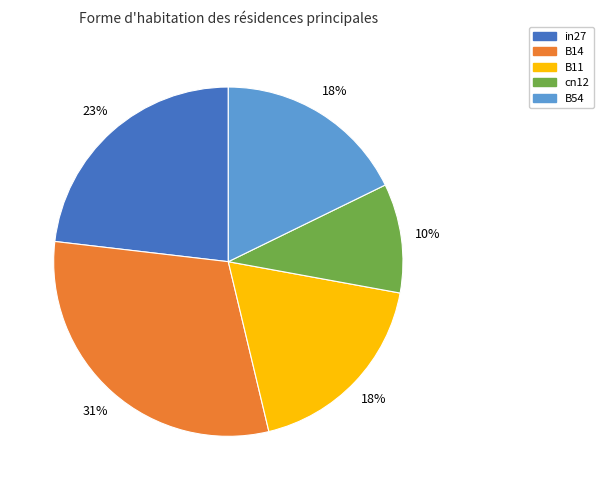

Which category has the smallest portion of the pie?

cn12